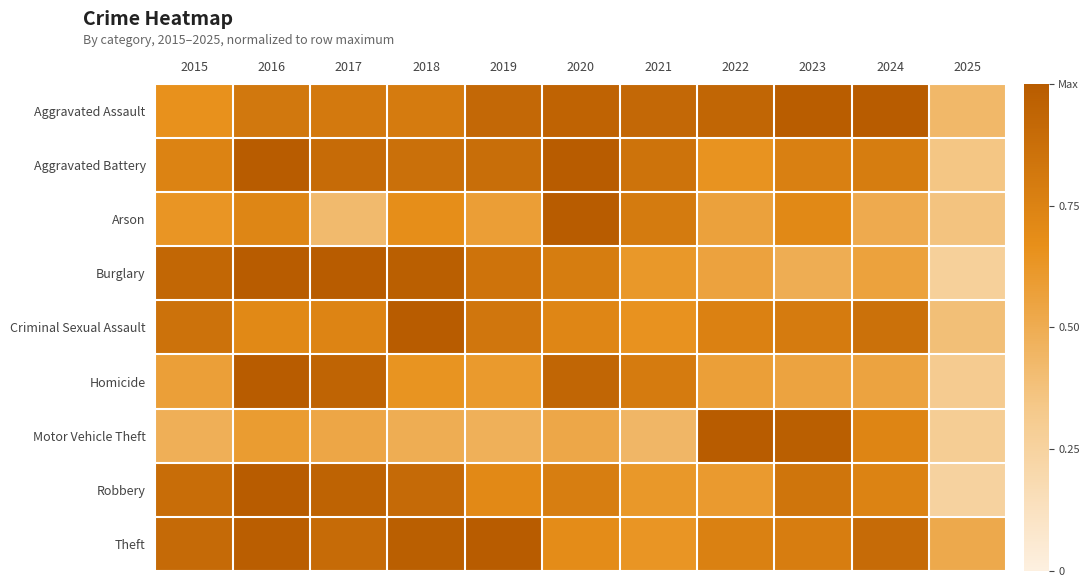

Which category has the lowest value across all series?

2025